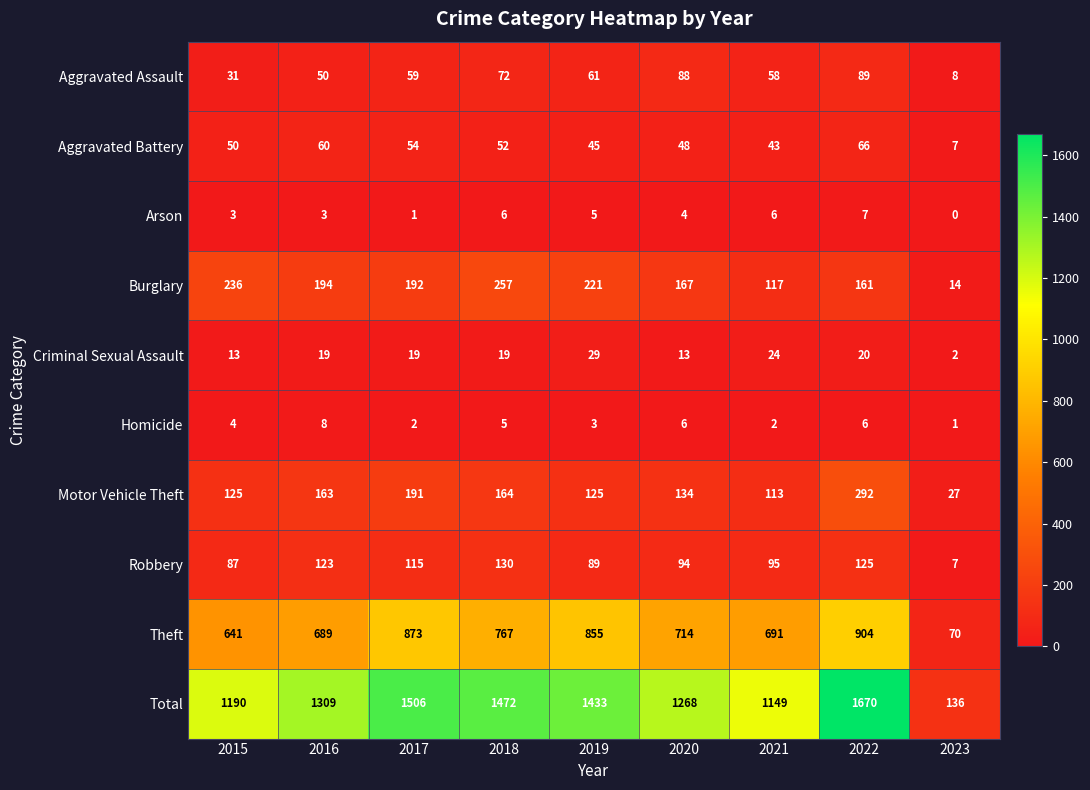

How many data points does each series have?

9